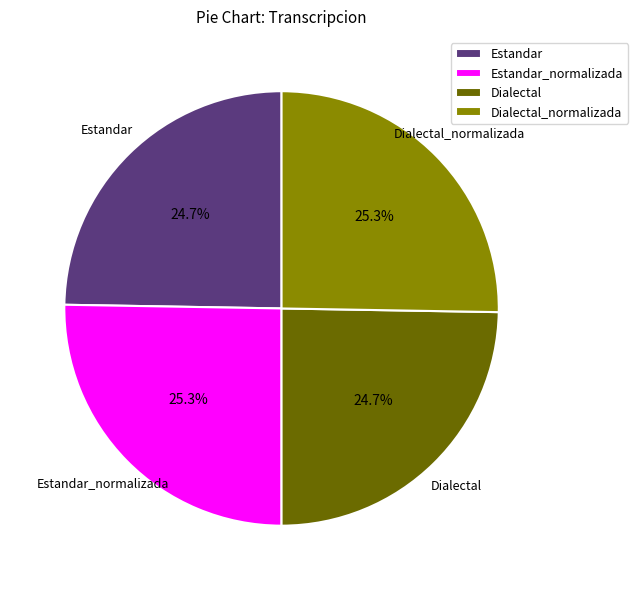

Is there a majority slice in this chart?

No